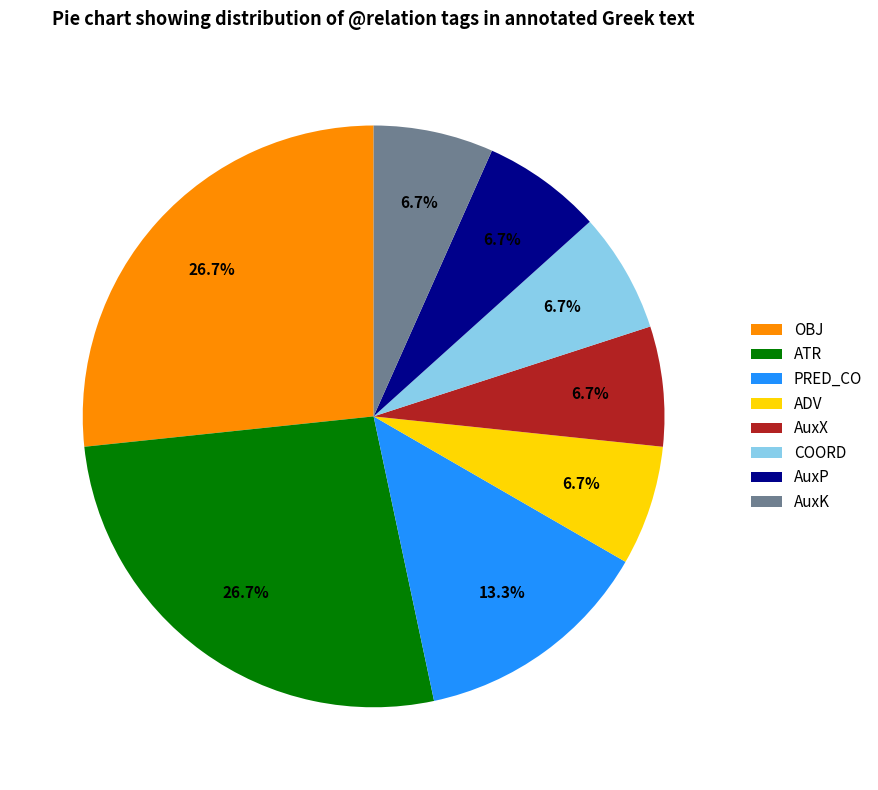

Combined, do ATR and AuxX account for over 50%?

No